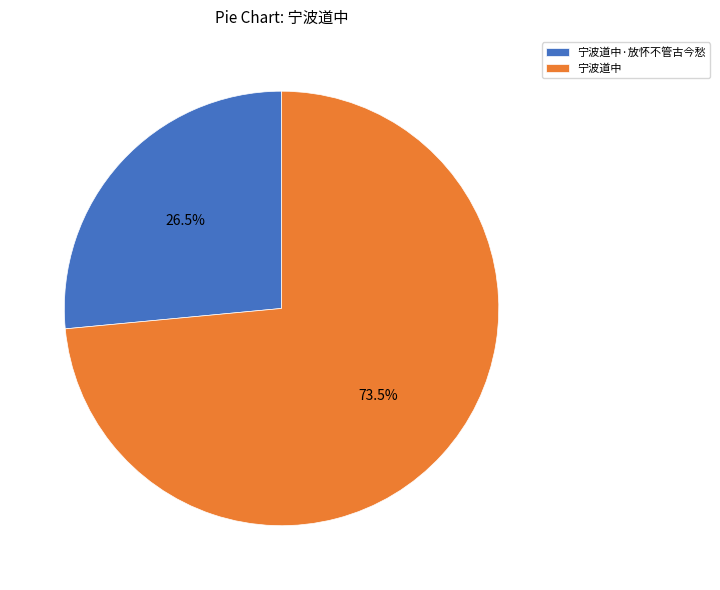

Combined, what portion of the pie is 宁波道中 and 宁波道中·放怀不管古今愁?

100.0%